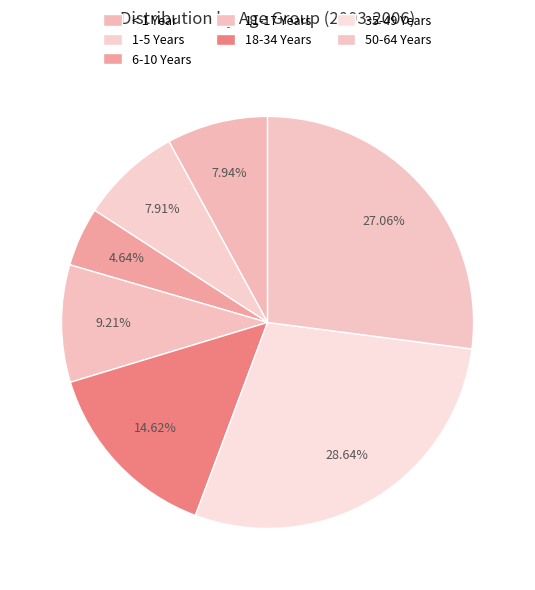

To the nearest percent, what is the combined percentage of 50-64 Years and 1-5 Years?

35%